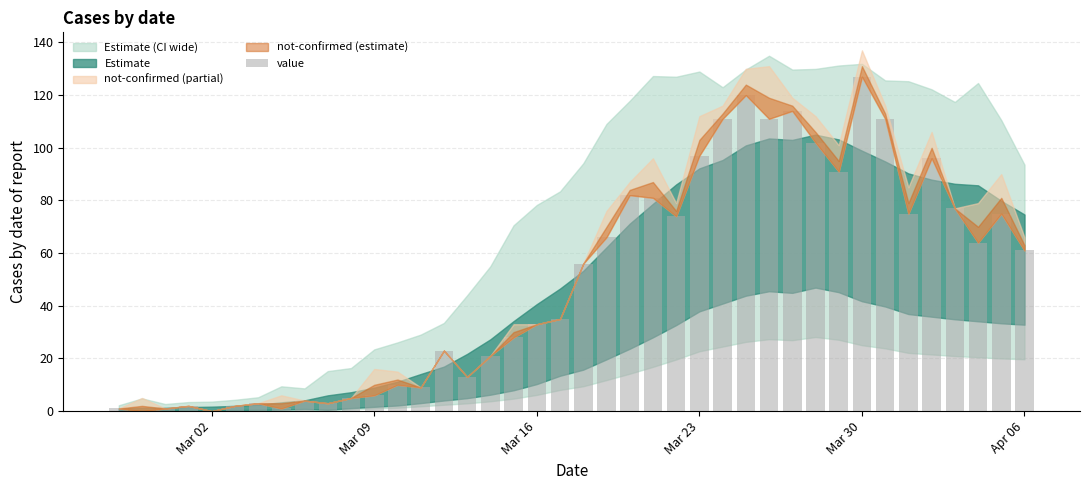

What is the sum of all values?

1991